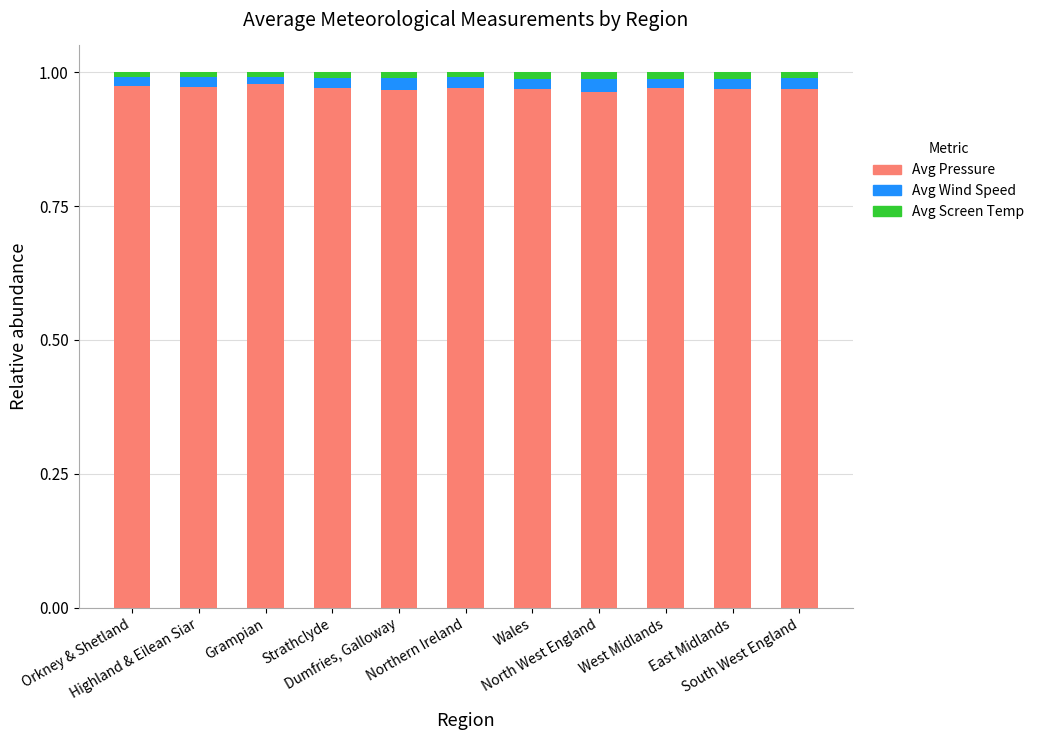

What is the sum of all Avg Pressure values?

10.7